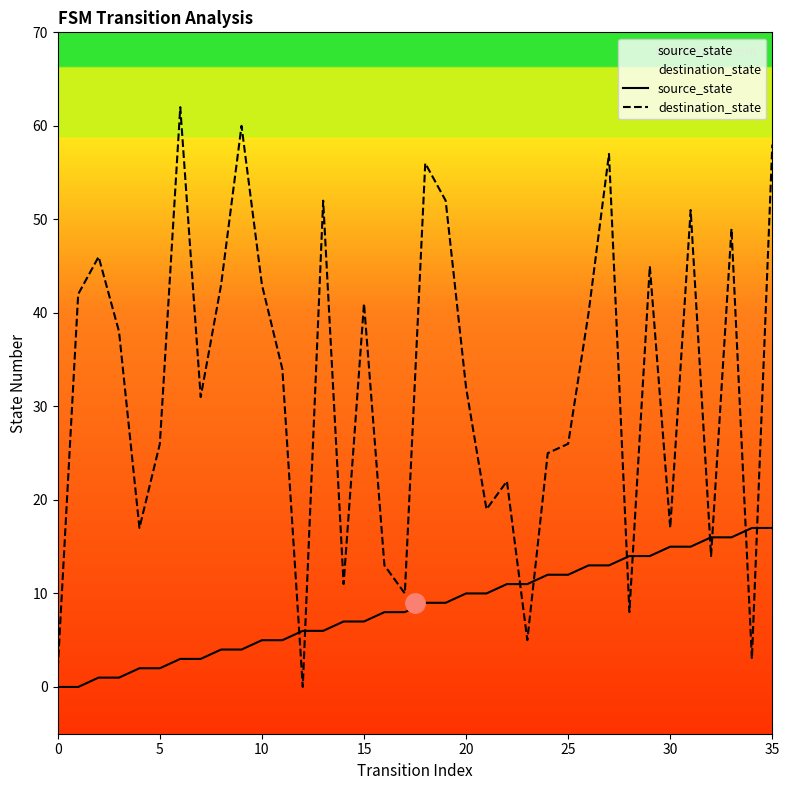

List the series in order of their peak value, highest first.

destination_state, source_state